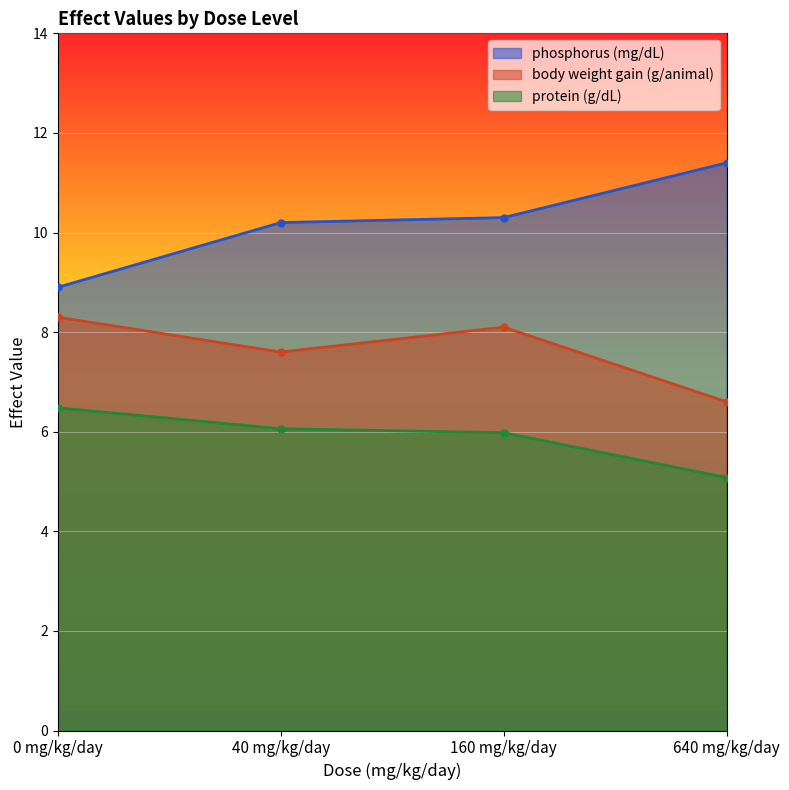

Where does the protein (g/dL) series first go above 6?

0 mg/kg/day